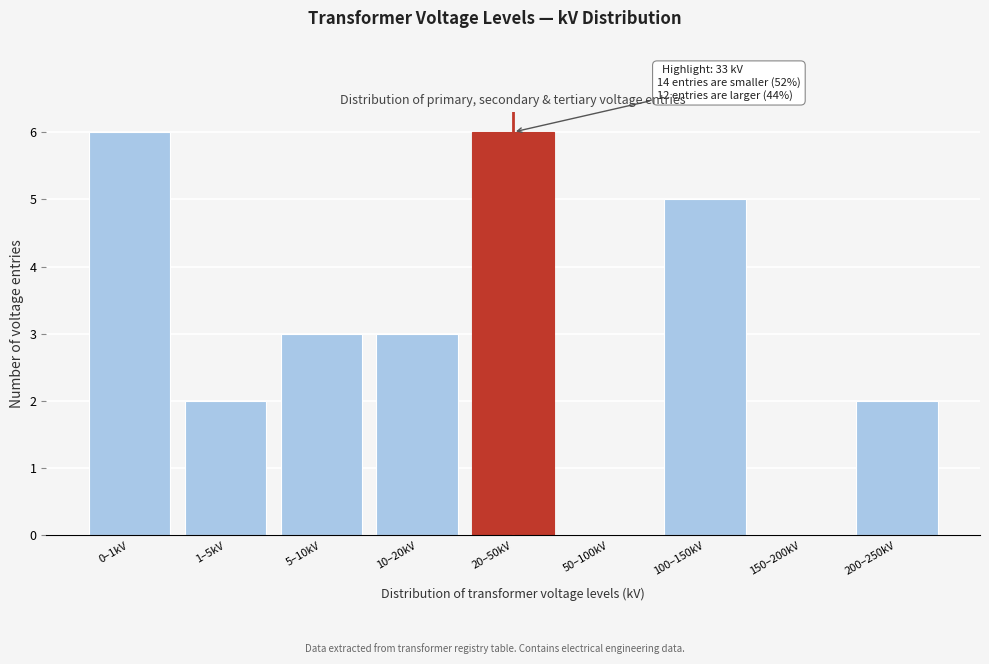

Reading right to left, list all the values displayed in this chart.

200–250kV=2	150–200kV=0	100–150kV=5	50–100kV=0	20–50kV=6	10–20kV=3	5–10kV=3	1–5kV=2	0–1kV=6